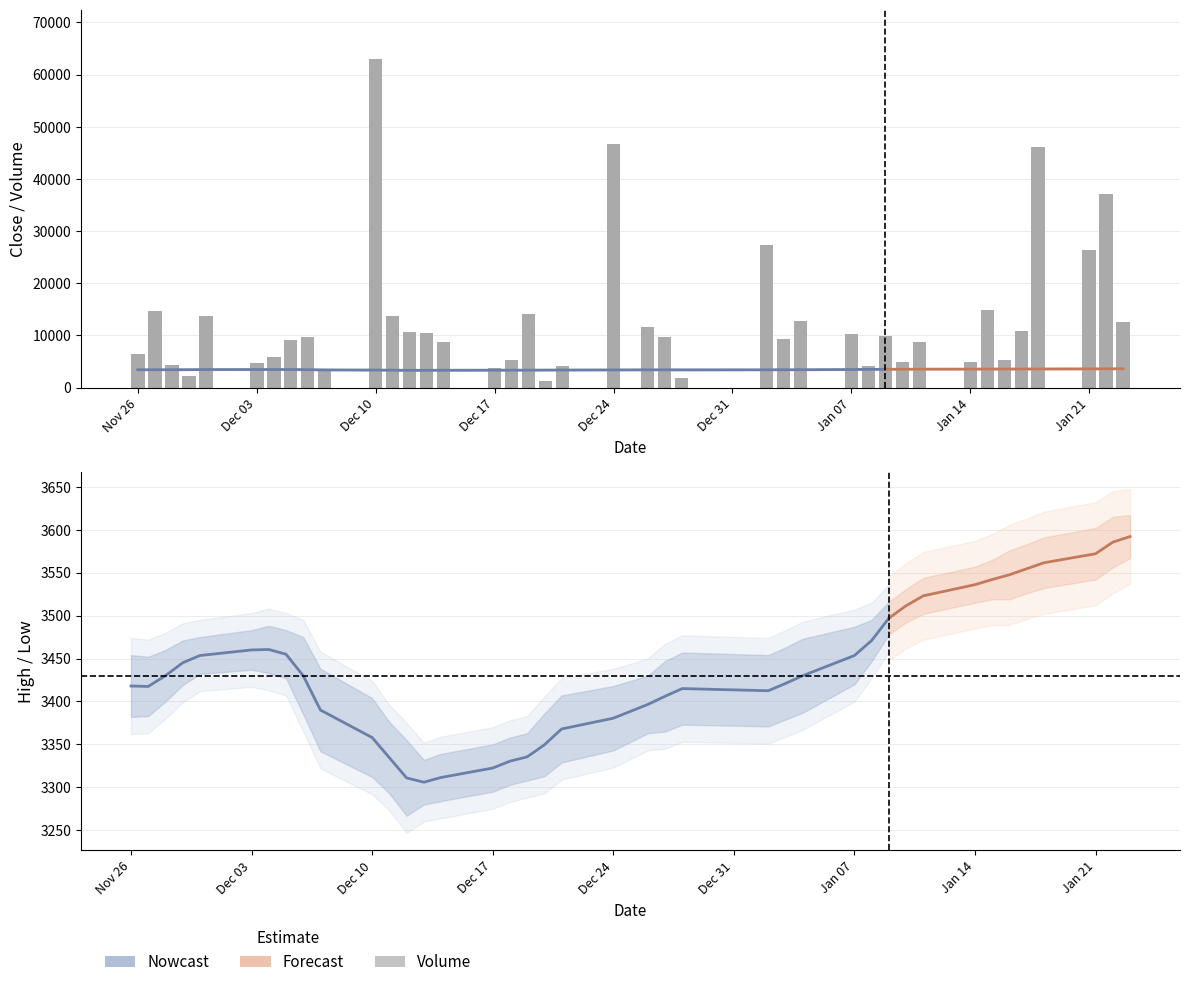

What is the value of the Low bar at the 20th from the left?

3305